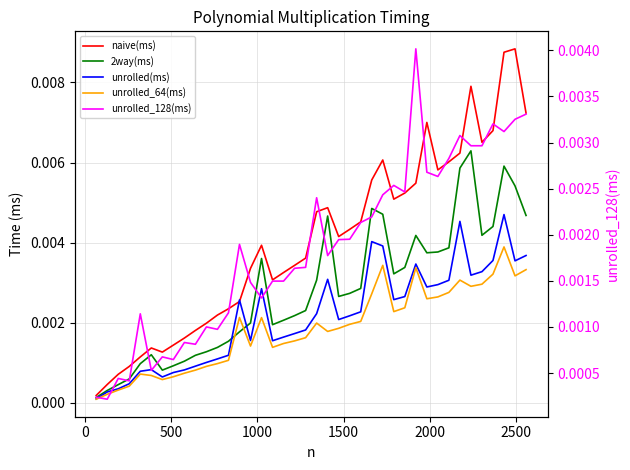

List the series in order of their peak value, lowest first.

unrolled_64(ms), unrolled_128(ms), unrolled(ms), 2way(ms), naive(ms)